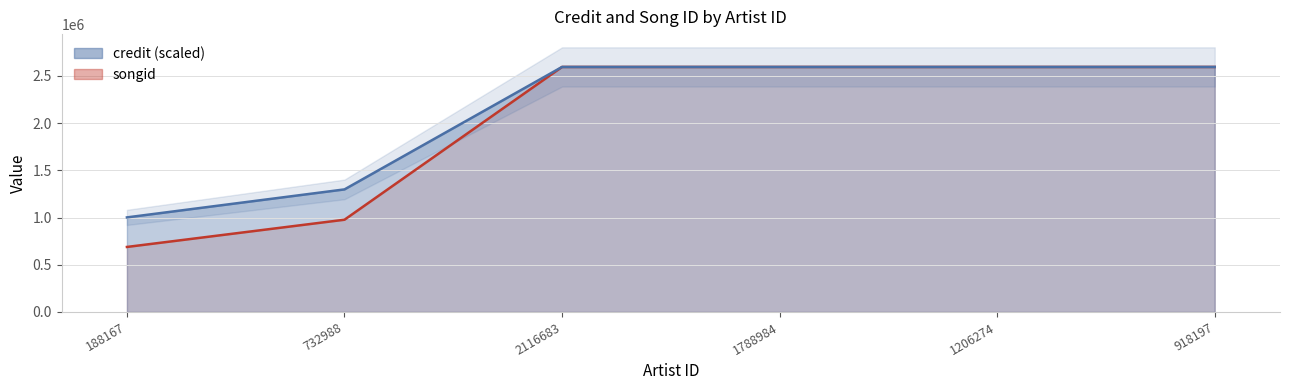

What is the average value of the songid series?

2008284.8